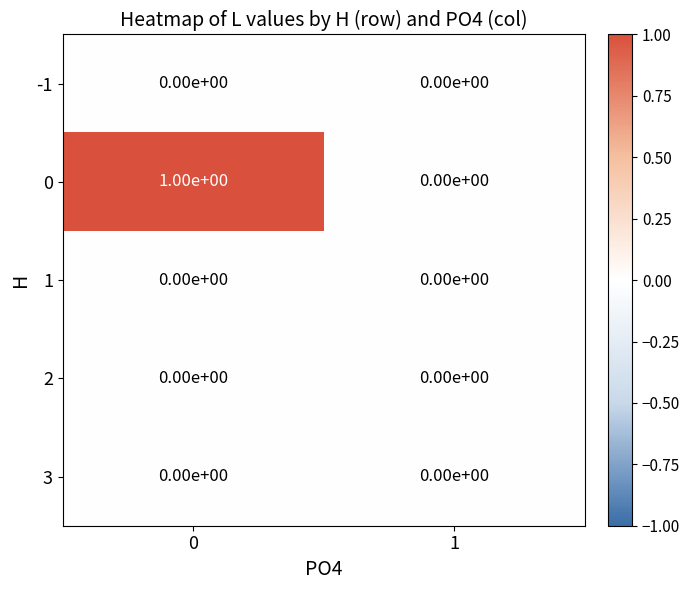

Which series has the largest total across all categories?

0